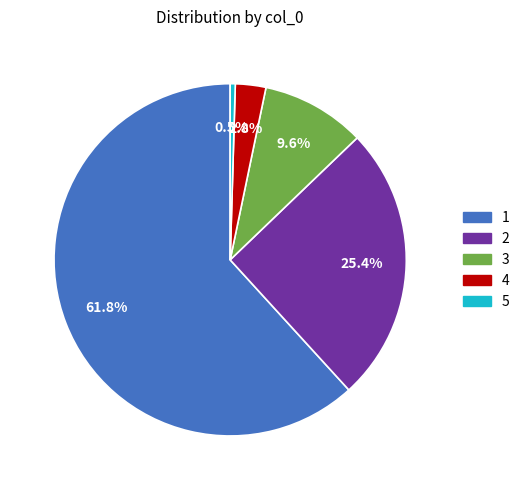

To the nearest percent, what is the average slice percentage?

20%